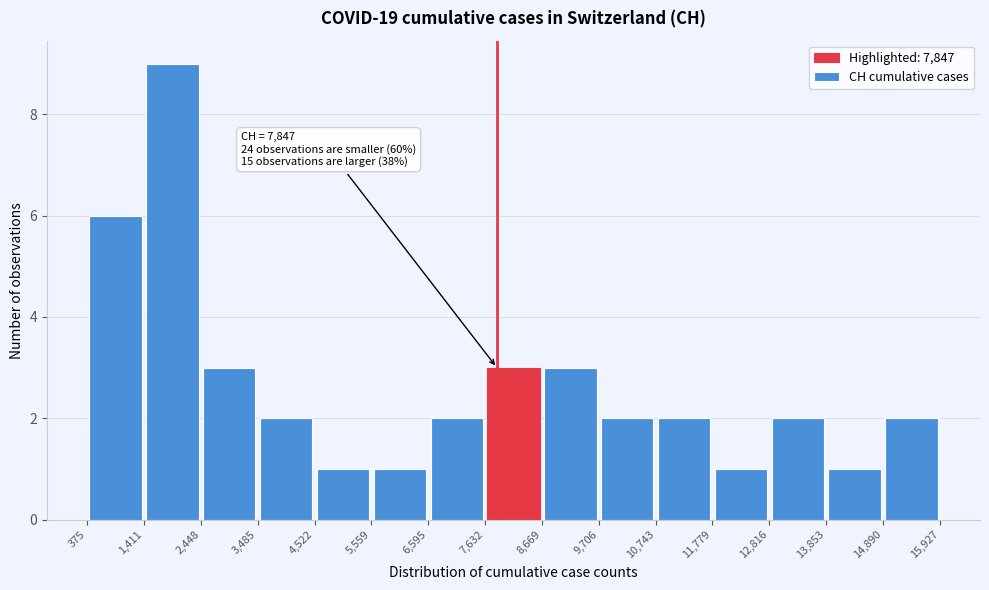

Which range on the x-axis has the tallest bar?

1,411 to 2,448